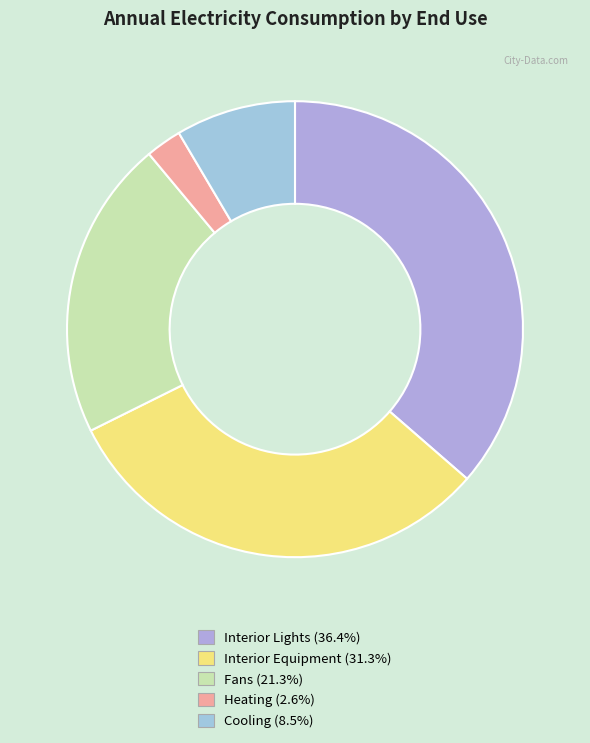

How many segments does this pie chart have?

5